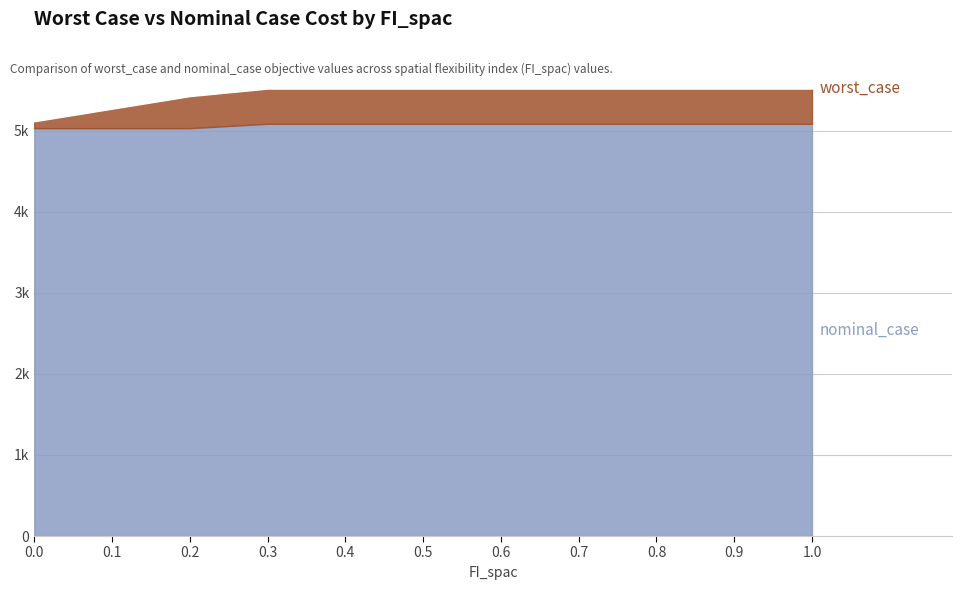

True or false: nominal_case has a value of 9052.0 at 0.4.

False